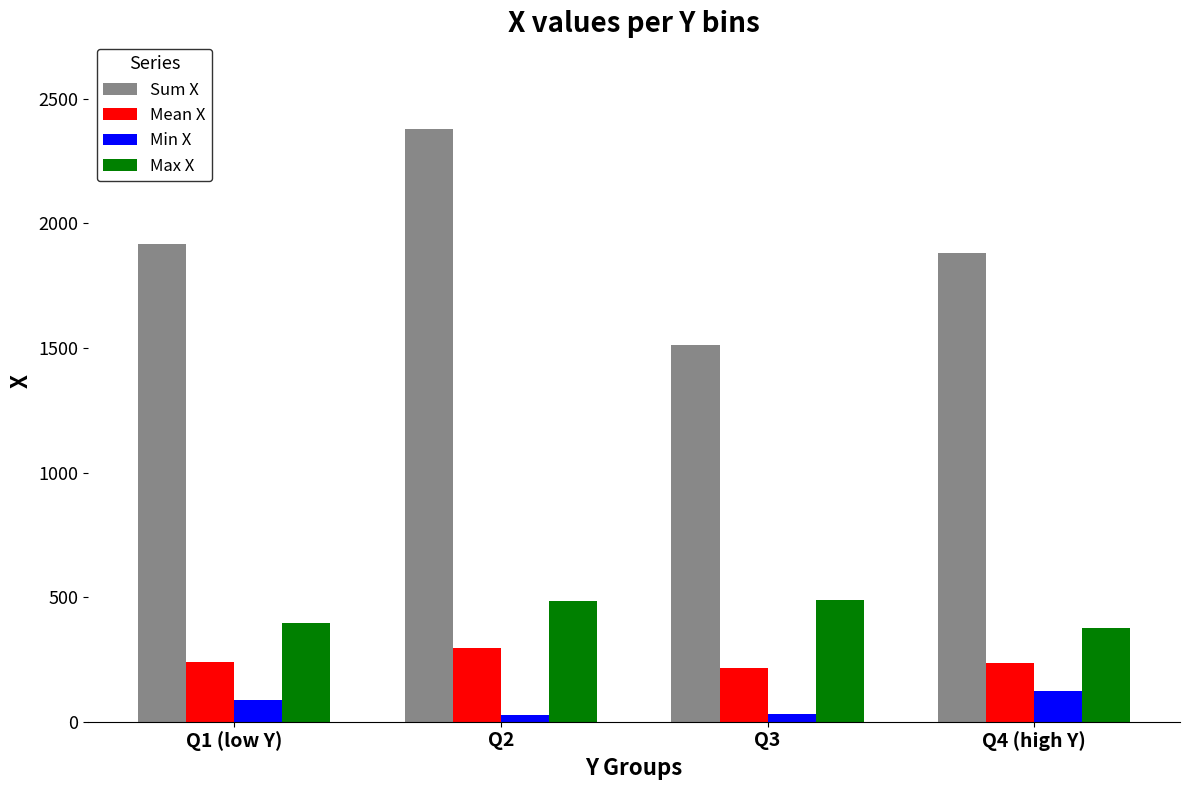

What is the difference between the maximum and minimum values in the Sum X series?

866